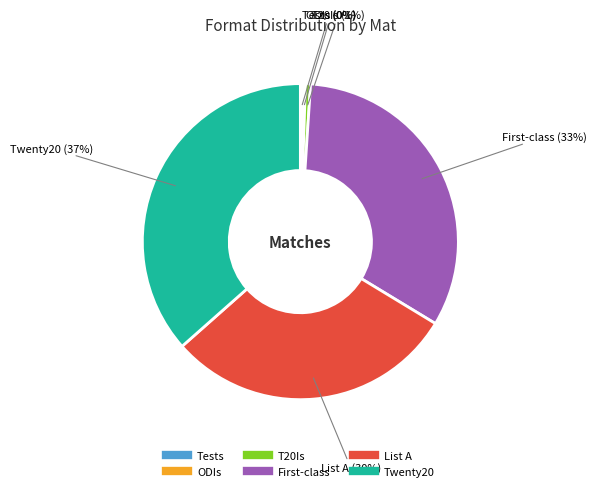

Between Twenty20 and T20Is, which is larger?

Twenty20